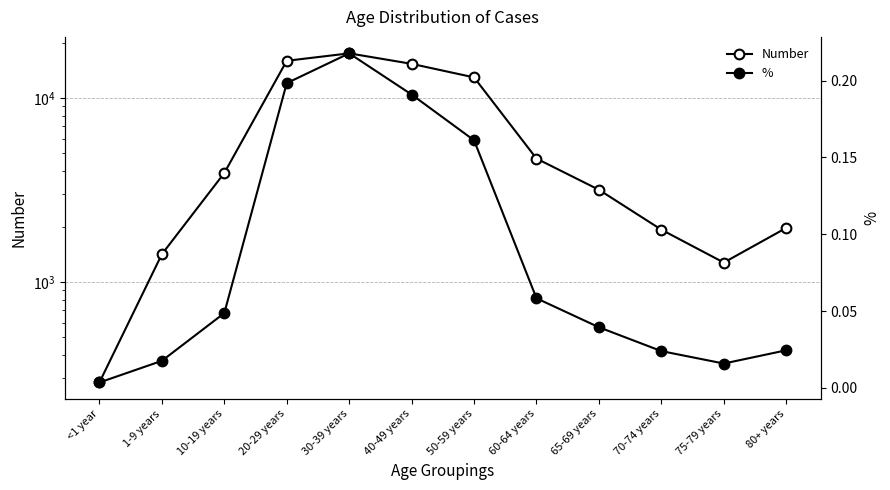

What is the difference between the maximum and minimum values in the Number series?

17199.0